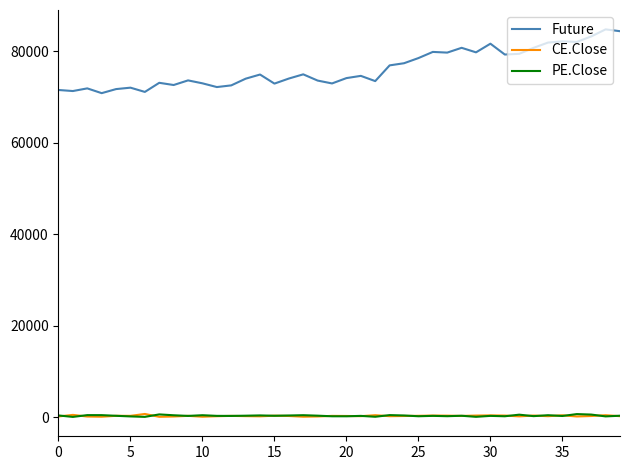

True or false: Future and CE.Close intersect in this chart.

False